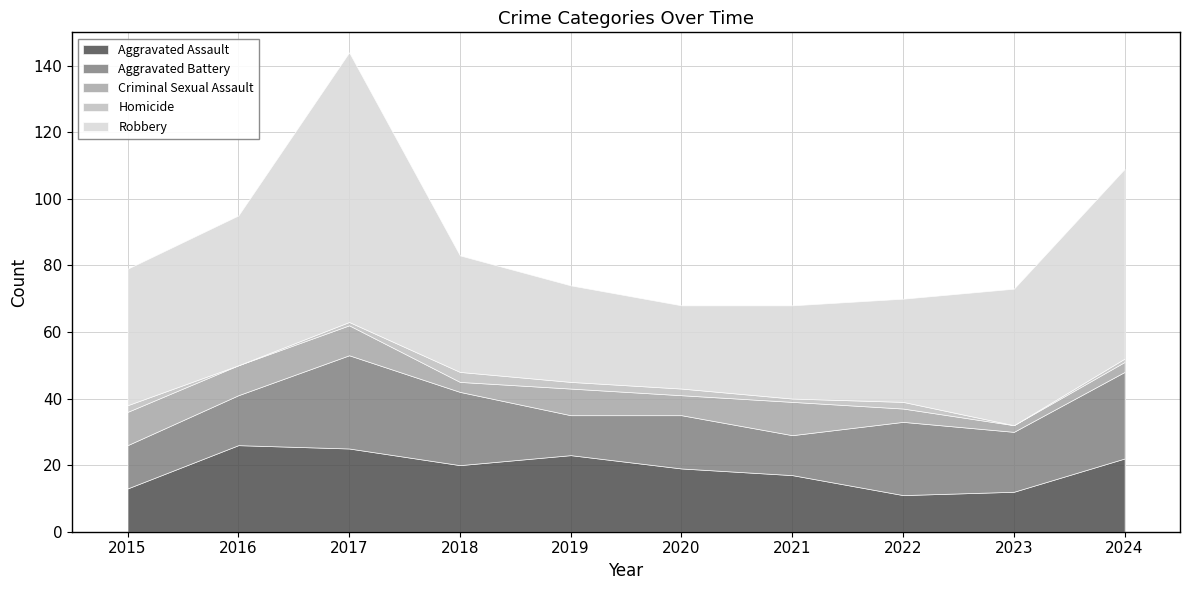

At which category does the chart reach its peak across all series?

2017